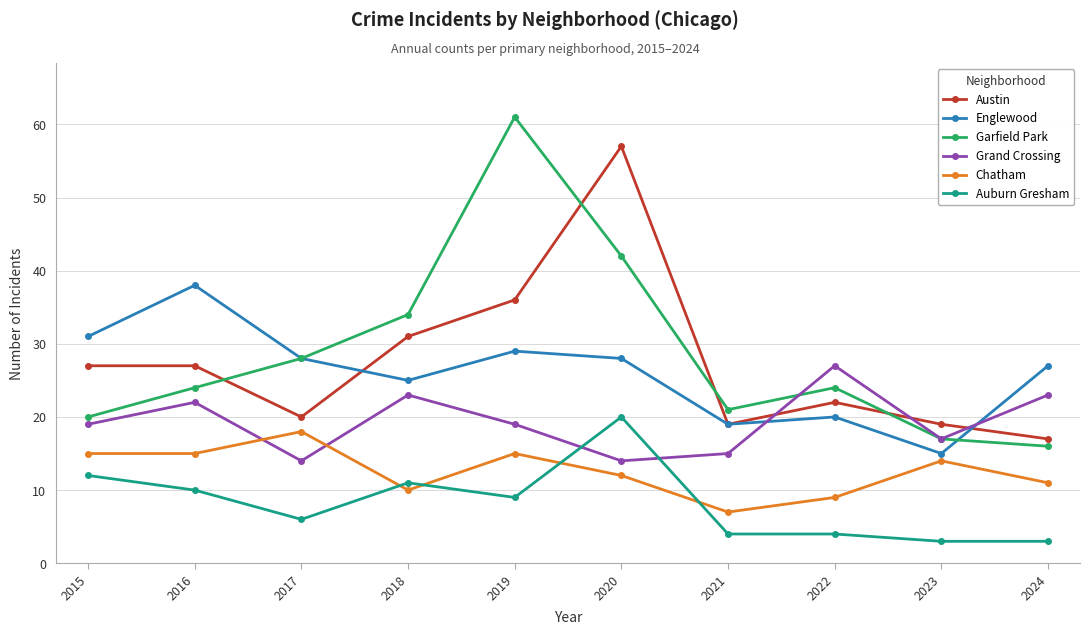

Reading left to right, list all the values displayed in this chart.

Austin: 27	27	20	31	36	57	19	22	19	17
Englewood: 31	38	28	25	29	28	19	20	15	27
Garfield Park: 20	24	28	34	61	42	21	24	17	16
Grand Crossing: 19	22	14	23	19	14	15	27	17	23
Chatham: 15	15	18	10	15	12	7	9	14	11
Auburn Gresham: 12	10	6	11	9	20	4	4	3	3